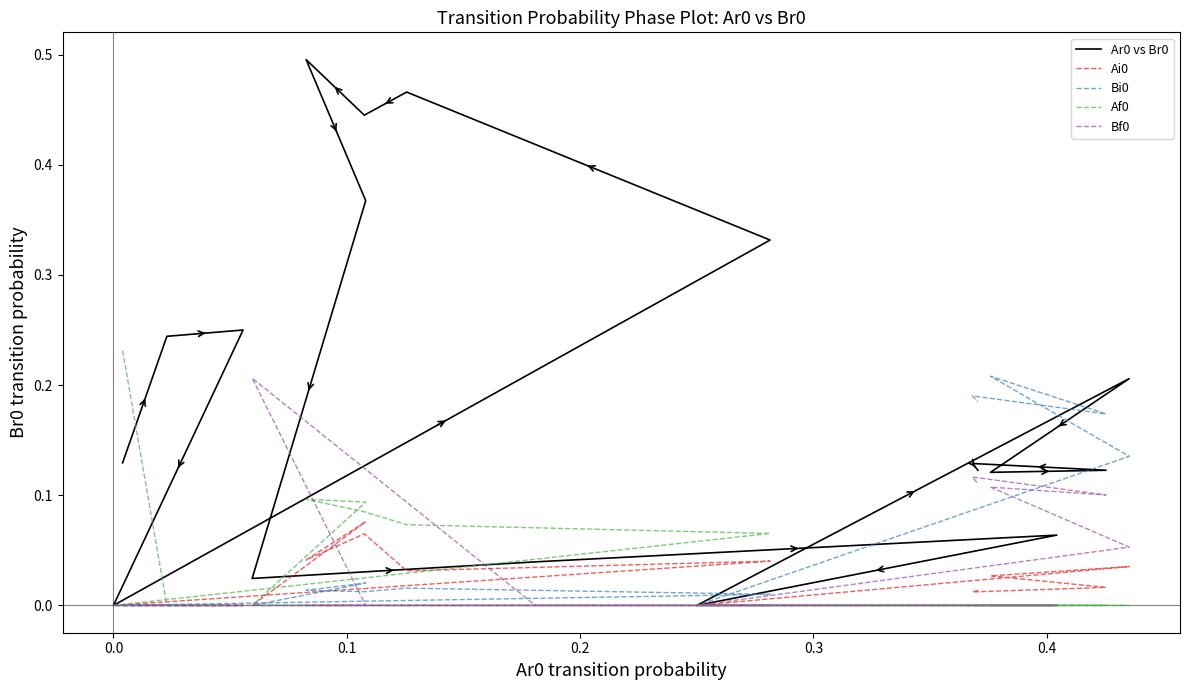

What is the sum of all Bi0 values?

1.0